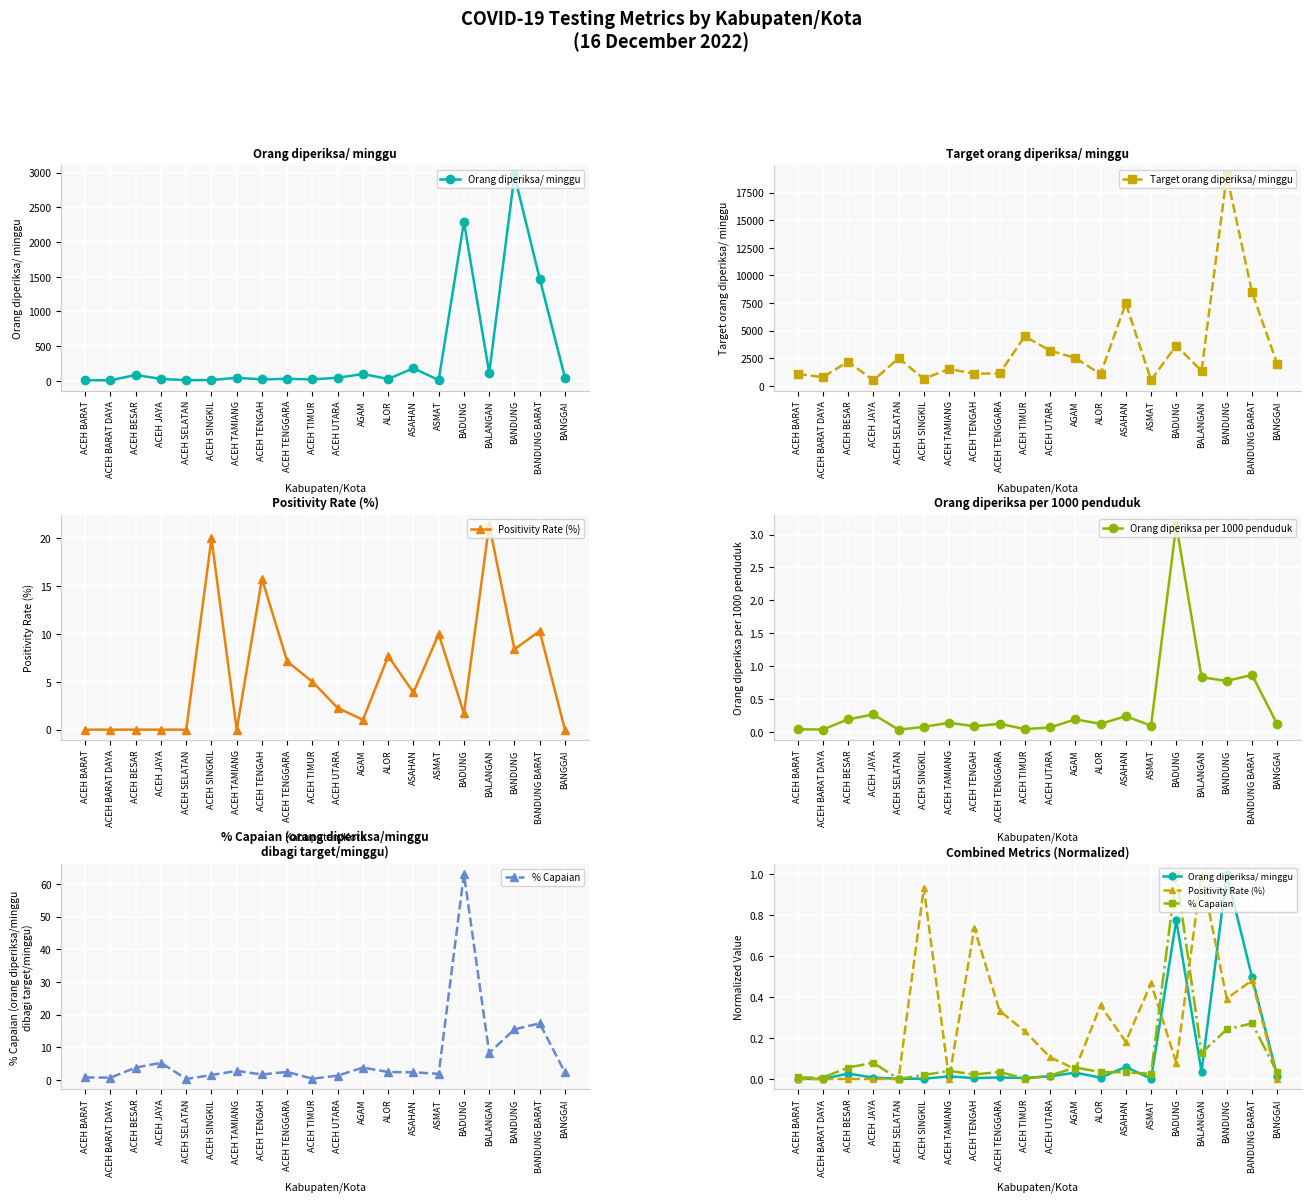

Where is the first local maximum for % Capaian?

ACEH JAYA